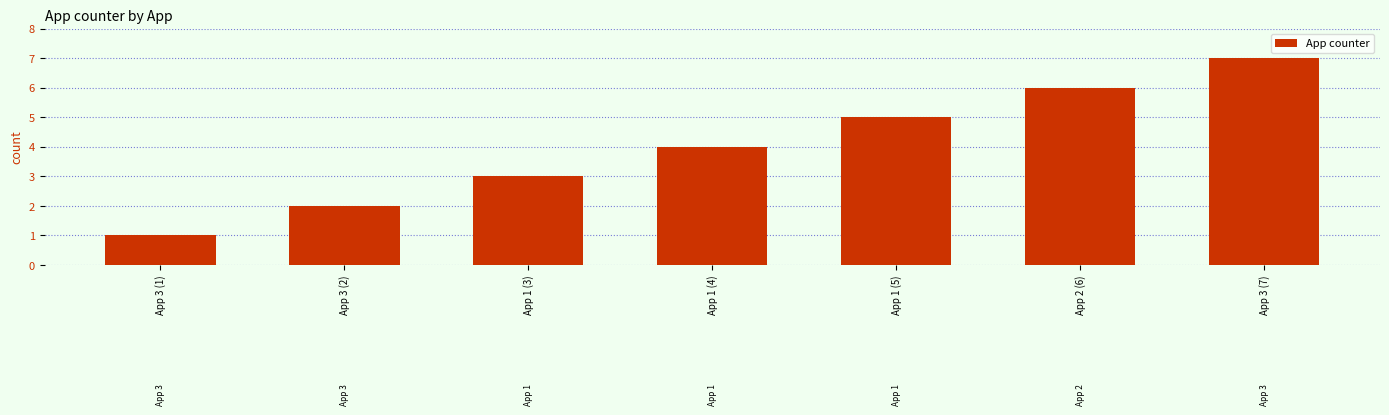

How many values are below 4?

3